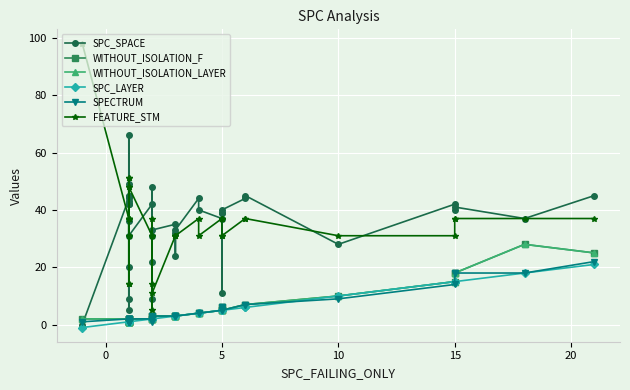

True or false: FEATURE_STM and SPECTRUM intersect in this chart.

False